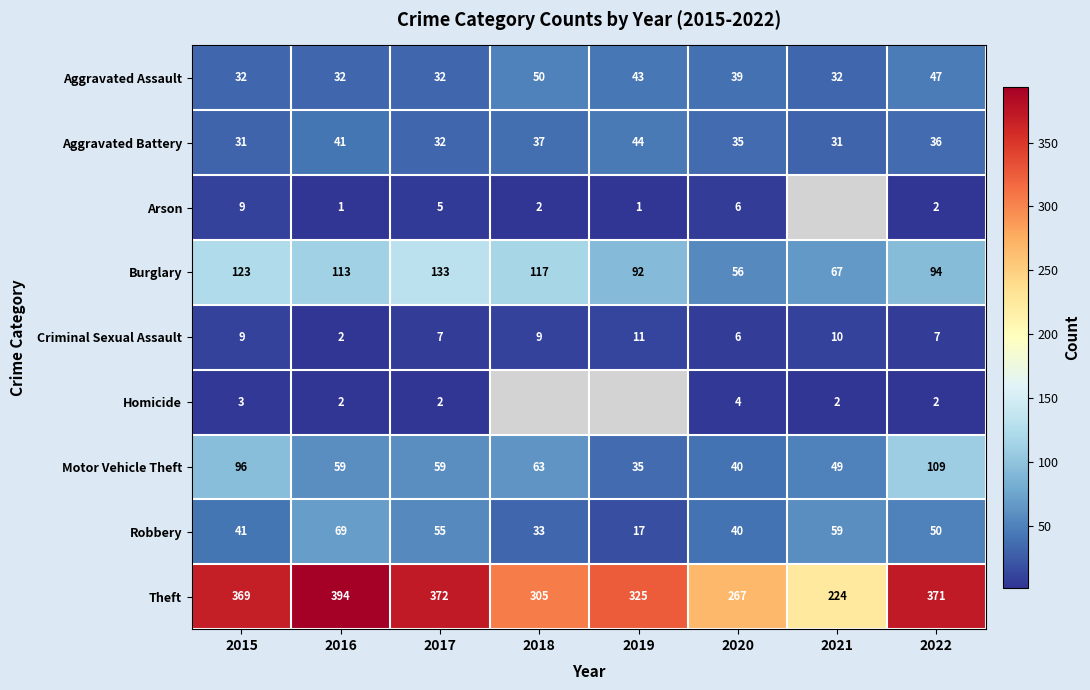

Is it true that Arson equals 10.7 at 2020?

False